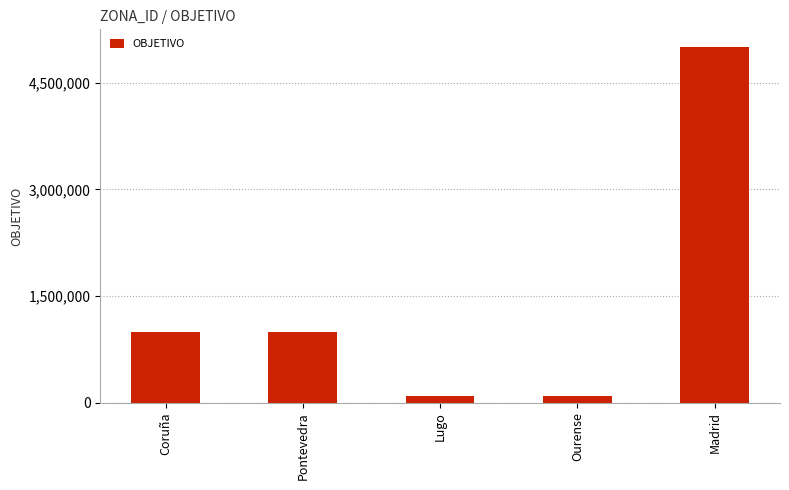

Between Ourense and Coruña, which is larger?

Coruña